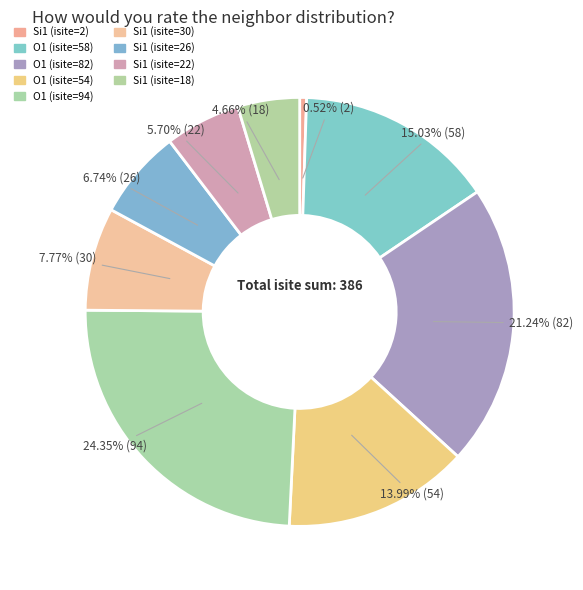

To the nearest percent, what portion does Si1 (isite=30) represent?

8%